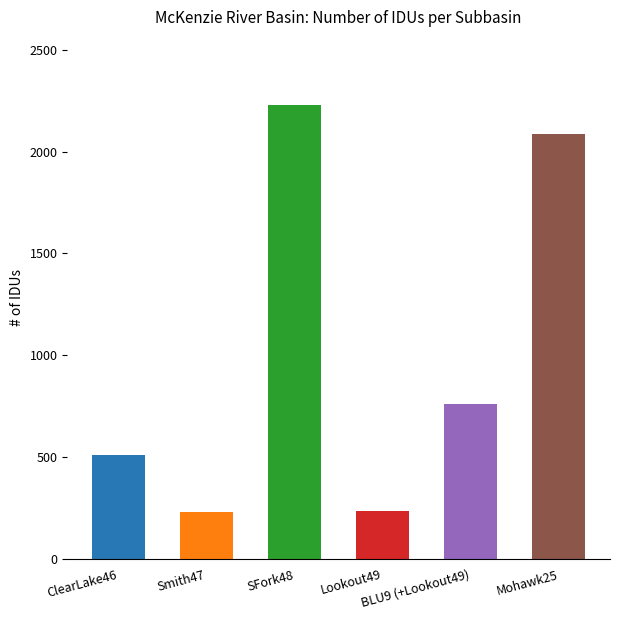

The value at BLU9 (+Lookout49) is 1166. True or false?

False